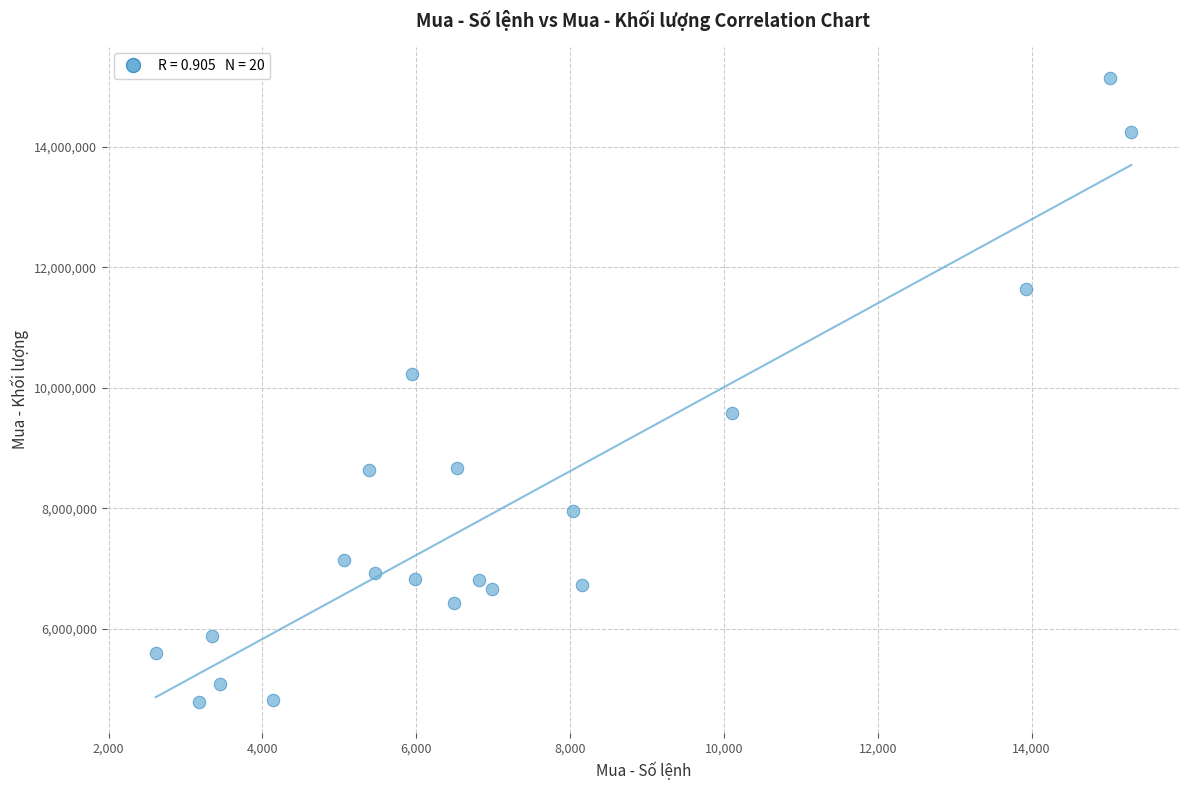

What Y value in the scatter plot is closest to 9966900?

10226500